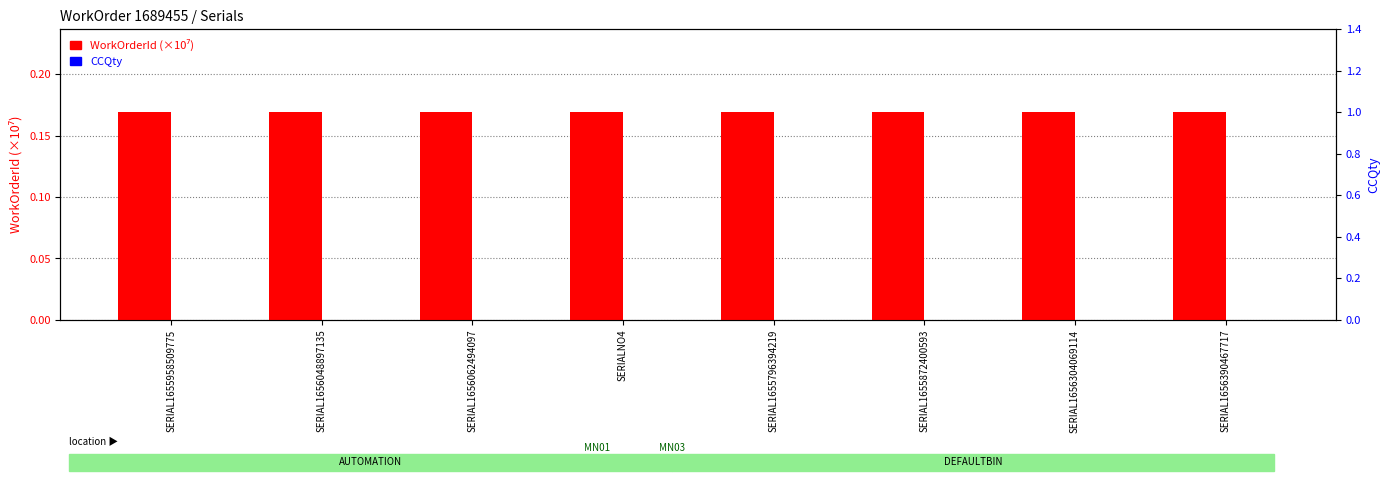

What position from the left is SERIAL1656048897135?

2